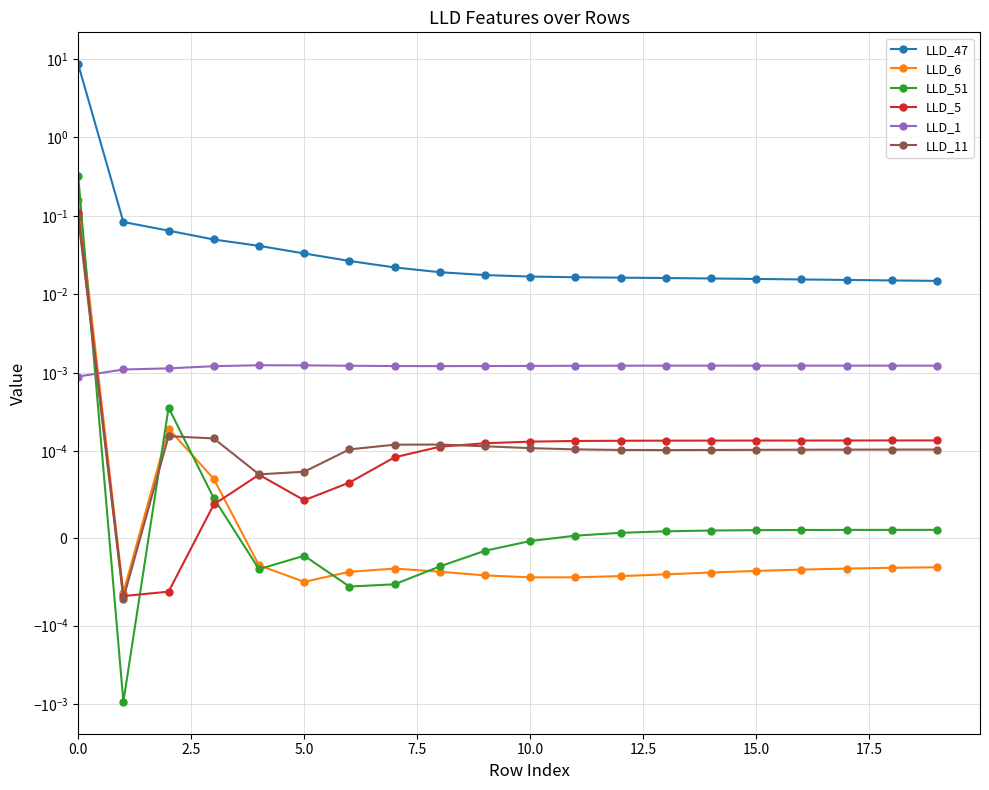

Count the number of data series in this chart.

6